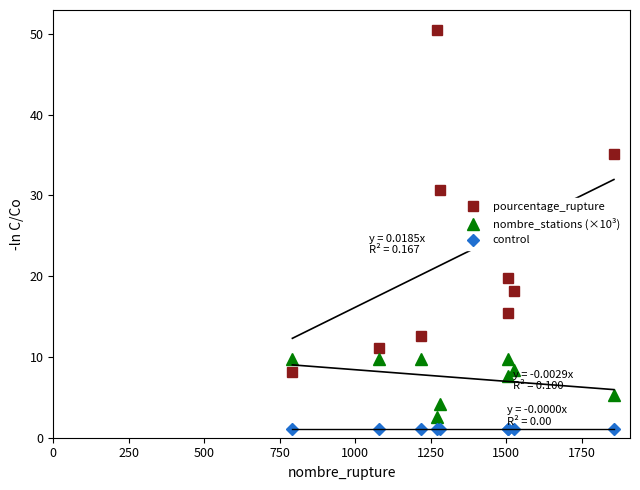

Rank the series by their average value, from highest to lowest.

pourcentage_rupture, nombre_stations (×10³), control